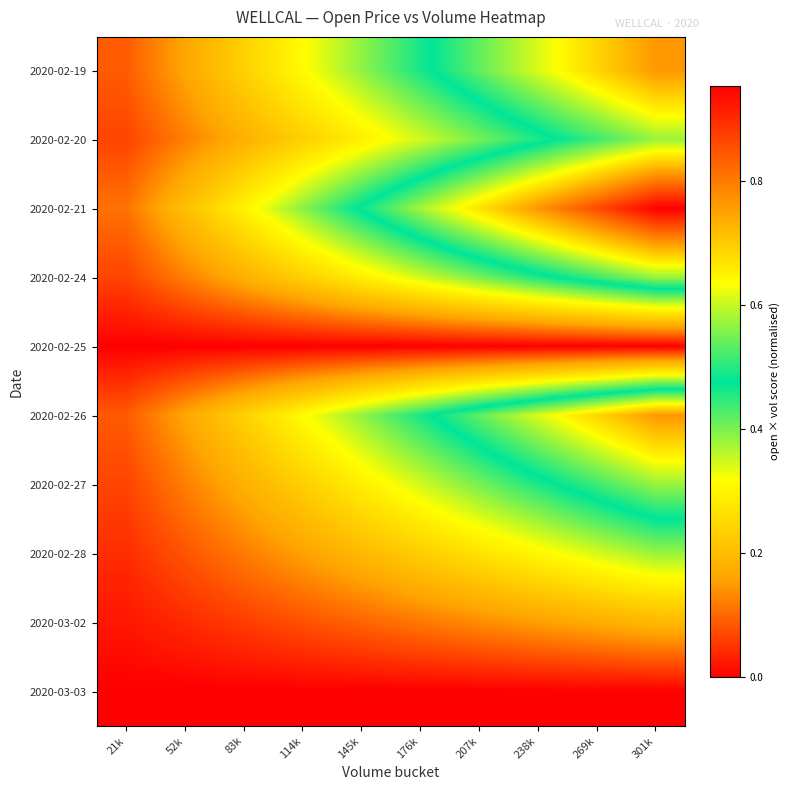

Reading left to right, extract all data points from this chart.

2020-02-19: 21k=0.1	52k=0.2	83k=0.2	114k=0.3	145k=0.4	176k=0.5	207k=0.5	238k=0.6	269k=0.7	301k=0.8
2020-02-20: 21k=0.1	52k=0.1	83k=0.2	114k=0.2	145k=0.3	176k=0.3	207k=0.4	238k=0.5	269k=0.5	301k=0.6
2020-02-21: 21k=0.1	52k=0.2	83k=0.3	114k=0.4	145k=0.5	176k=0.6	207k=0.7	238k=0.8	269k=0.9	301k=1.0
2020-02-24: 21k=0.1	52k=0.1	83k=0.2	114k=0.2	145k=0.3	176k=0.3	207k=0.4	238k=0.5	269k=0.5	301k=0.6
2020-02-25: 21k=0.0	52k=0.0	83k=0.0	114k=0.0	145k=0.0	176k=0.0	207k=0.0	238k=0.0	269k=0.0	301k=0.0
2020-02-26: 21k=0.1	52k=0.2	83k=0.2	114k=0.3	145k=0.4	176k=0.5	207k=0.5	238k=0.6	269k=0.7	301k=0.8
2020-02-27: 21k=0.1	52k=0.1	83k=0.2	114k=0.2	145k=0.3	176k=0.3	207k=0.4	238k=0.5	269k=0.5	301k=0.6
2020-02-28: 21k=0.0	52k=0.1	83k=0.1	114k=0.2	145k=0.2	176k=0.2	207k=0.3	238k=0.3	269k=0.3	301k=0.4
2020-03-02: 21k=0.0	52k=0.0	83k=0.1	114k=0.1	145k=0.1	176k=0.1	207k=0.1	238k=0.2	269k=0.2	301k=0.2
2020-03-03: 21k=0.0	52k=0.0	83k=0.0	114k=0.0	145k=0.0	176k=0.0	207k=0.0	238k=0.0	269k=0.0	301k=0.0